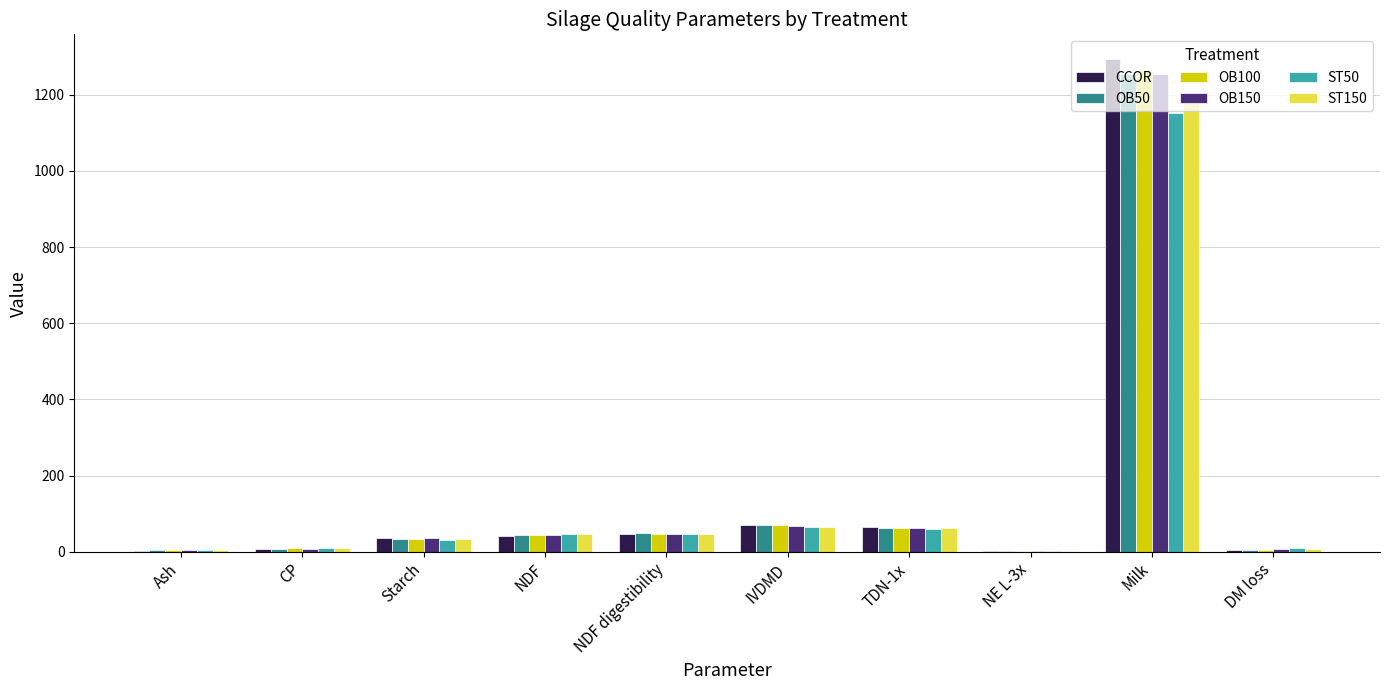

Is it true that CCOR equals 1294.0 at Milk?

True